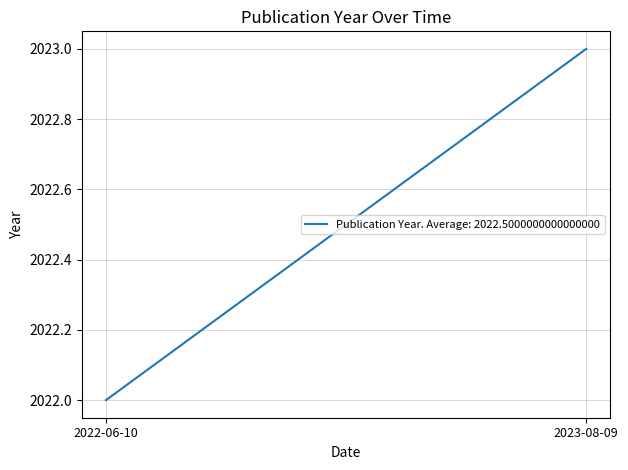

Approximately how many times larger is the value at 2023-08-09 compared to 2022-06-10?

1.0